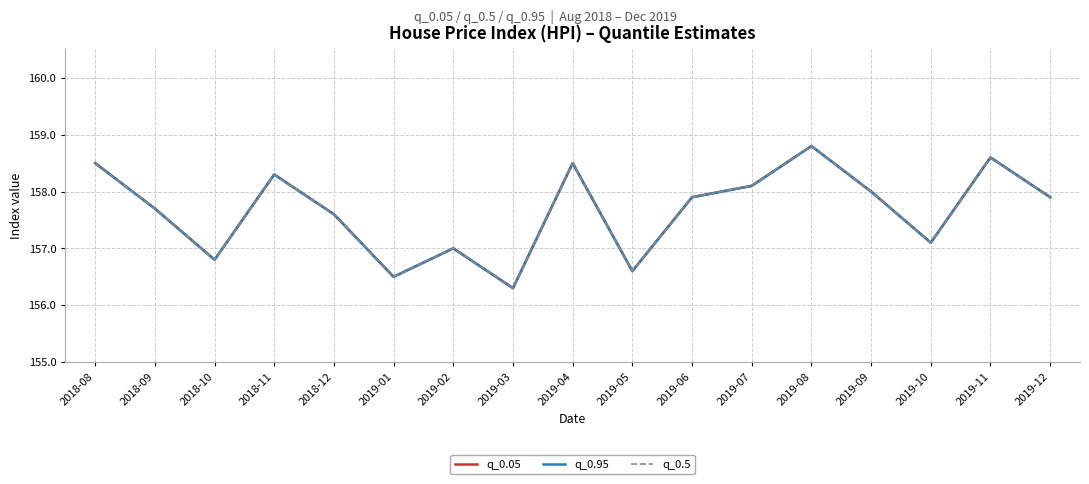

Where is q_0.5 nearest to the value 157?

2019-02